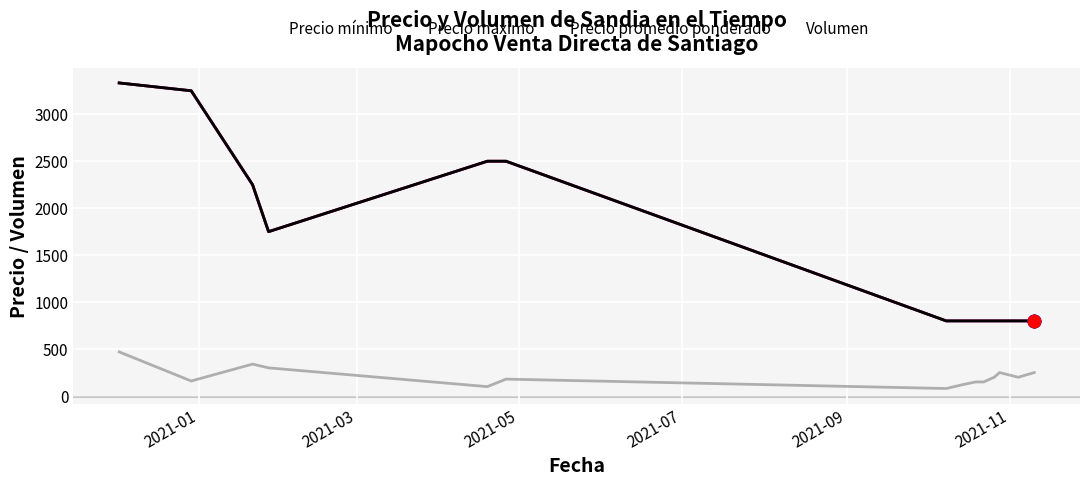

Does the chart display data point markers on the line(s)?

No